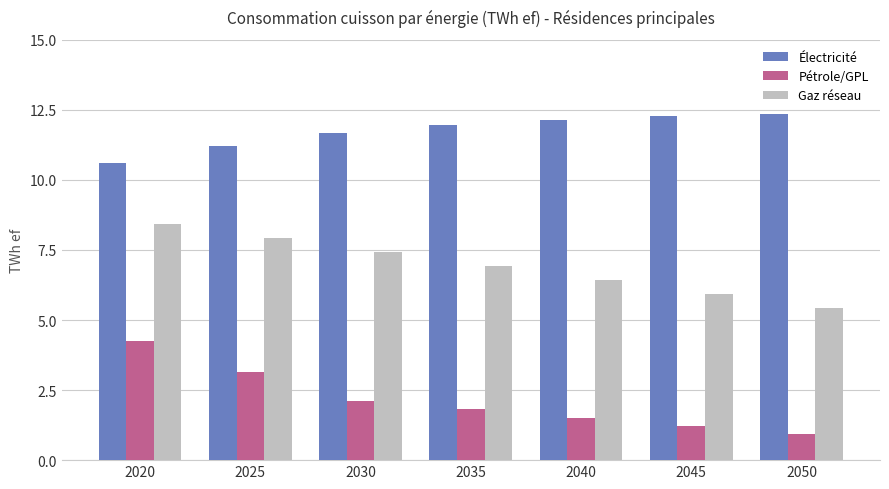

Is the value of Pétrole/GPL at 2025 greater than the value of Gaz réseau at 2030?

No